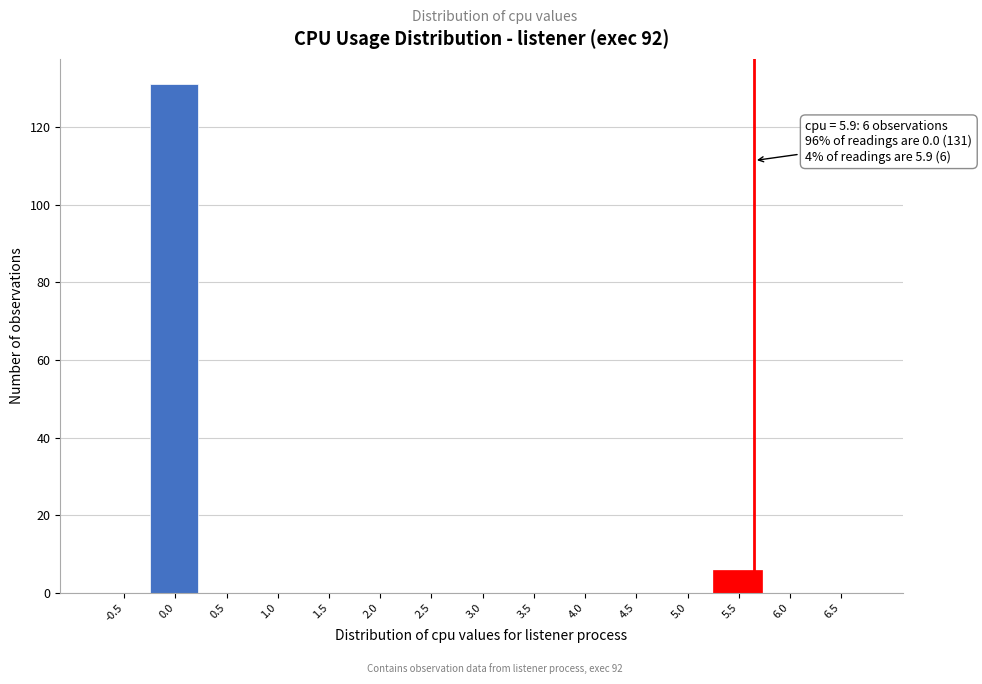

Reading left to right, extract all data points from this chart.

-0.5=0	0.0=131	0.5=0	1.0=0	1.5=0	2.0=0	2.5=0	3.0=0	3.5=0	4.0=0	4.5=0	5.0=0	5.5=6	6.0=0	6.5=0